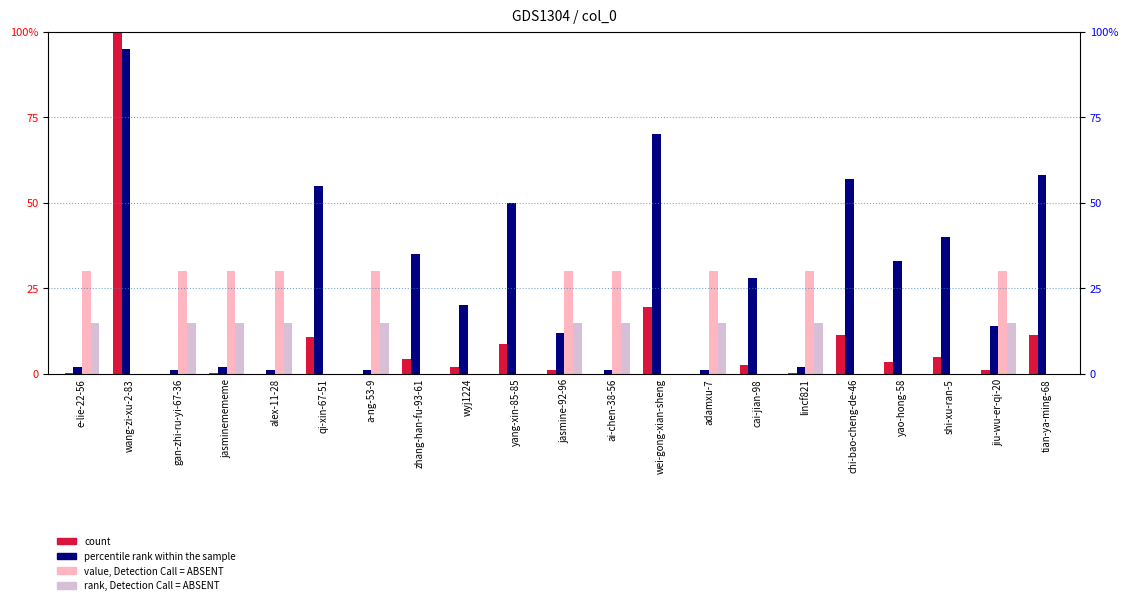

How many bars are there in total?

84